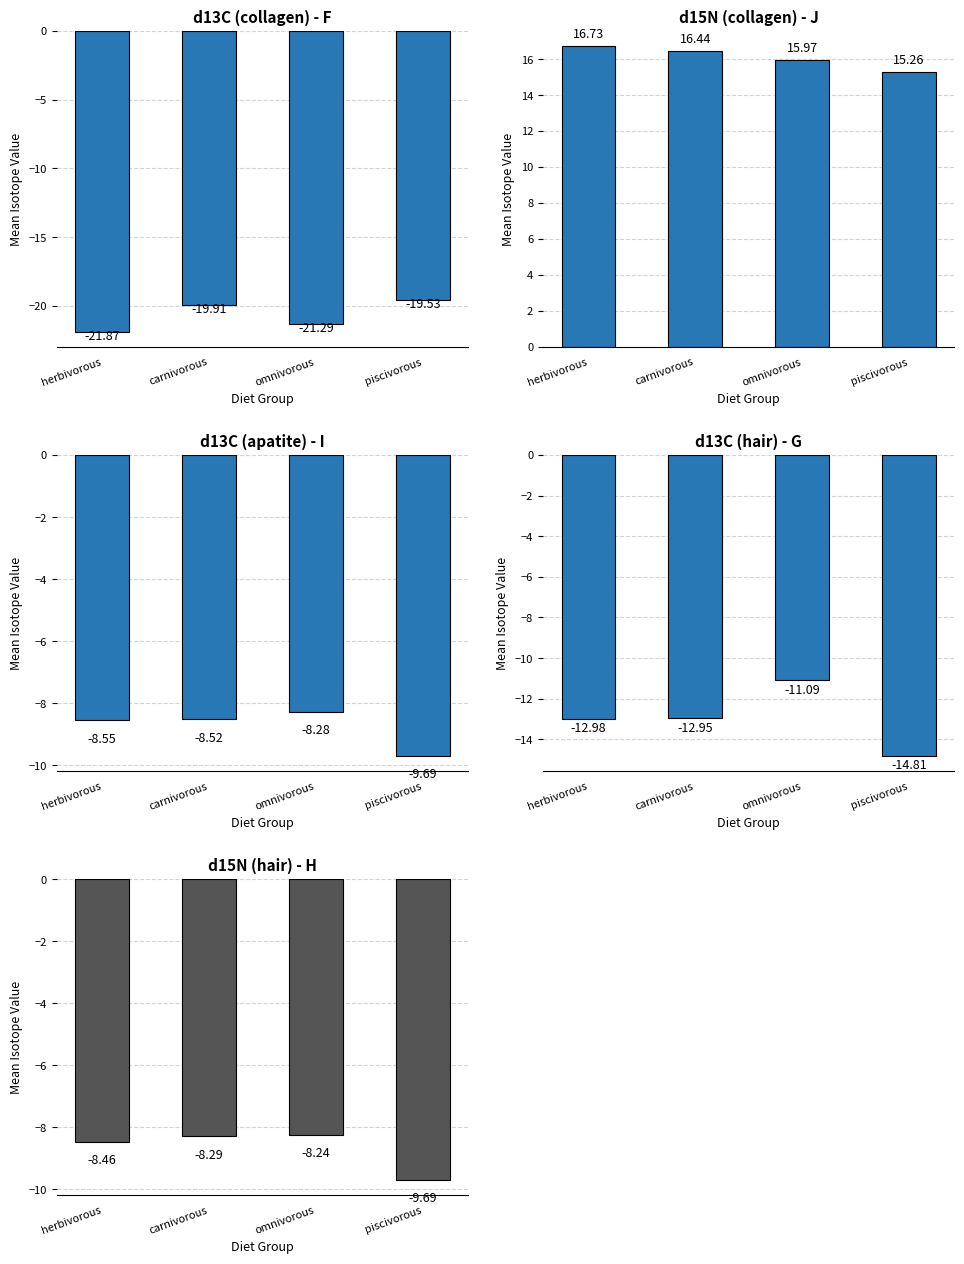

At which label does d13C (hair) - G first exceed -12?

omnivorous